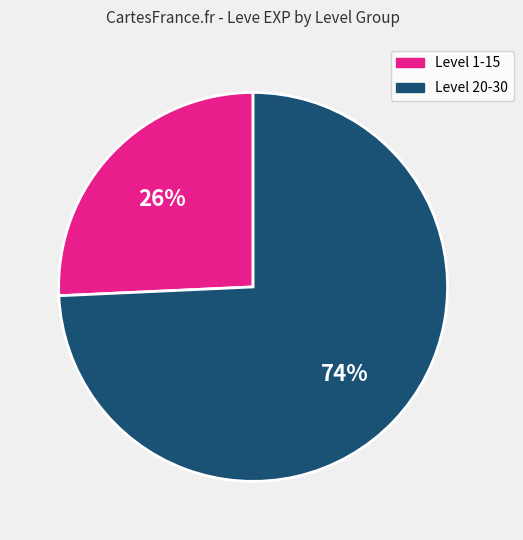

Is there any slice that represents more than half of the pie?

Yes